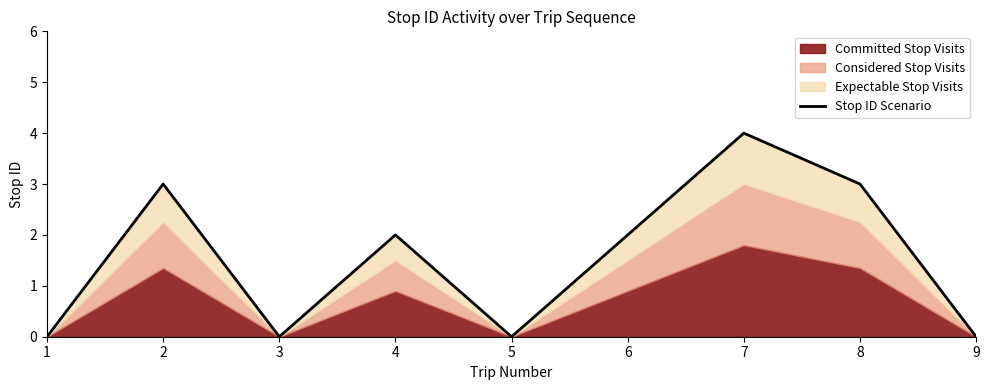

Reading right to left, list all the values displayed in this chart.

0	3	4	2	0	2	0	3	0